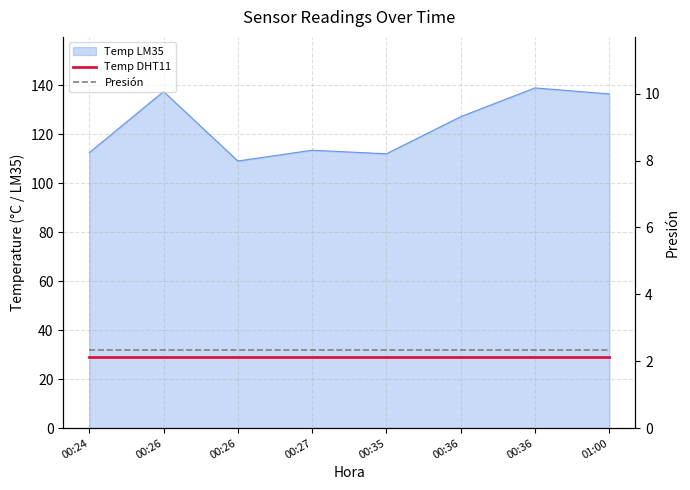

Is the value of Presión at 00:35 greater than the value of Temp DHT11 at 00:27?

No